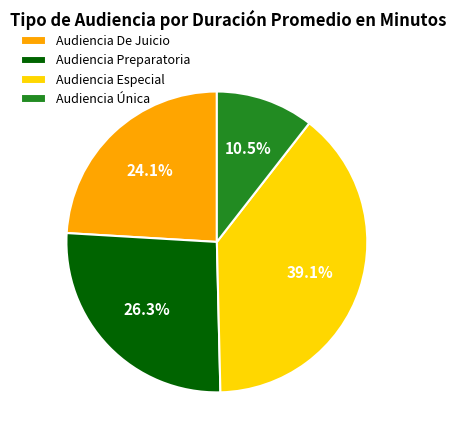

How many slices are in this pie chart?

4